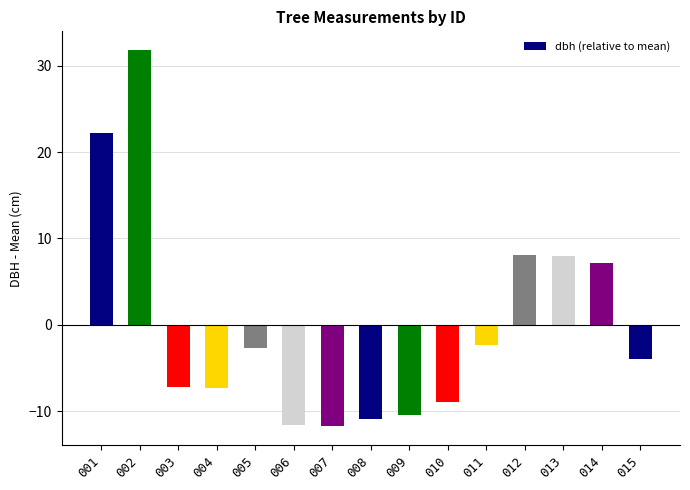

At which category does the chart reach its peak across all series?

002